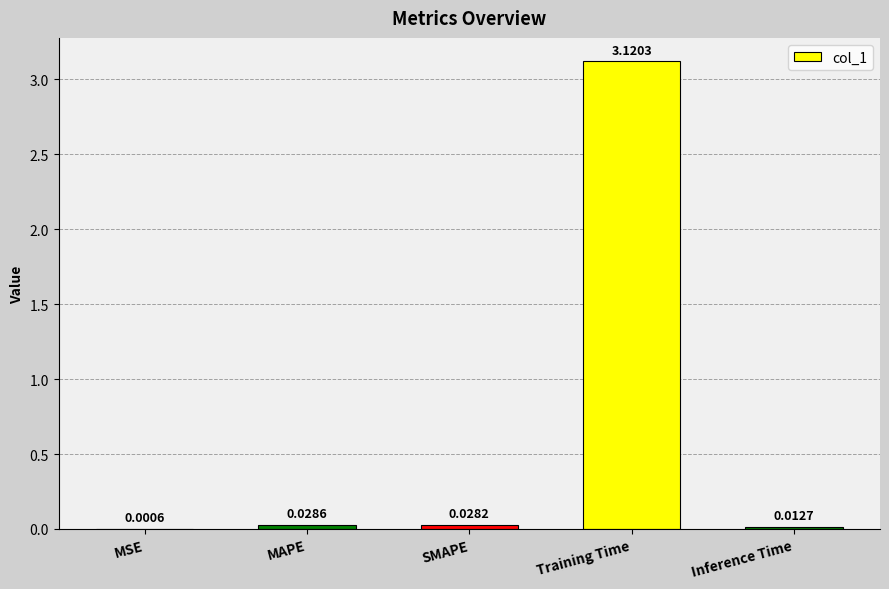

Which has a higher value, MAPE or Training Time?

Training Time